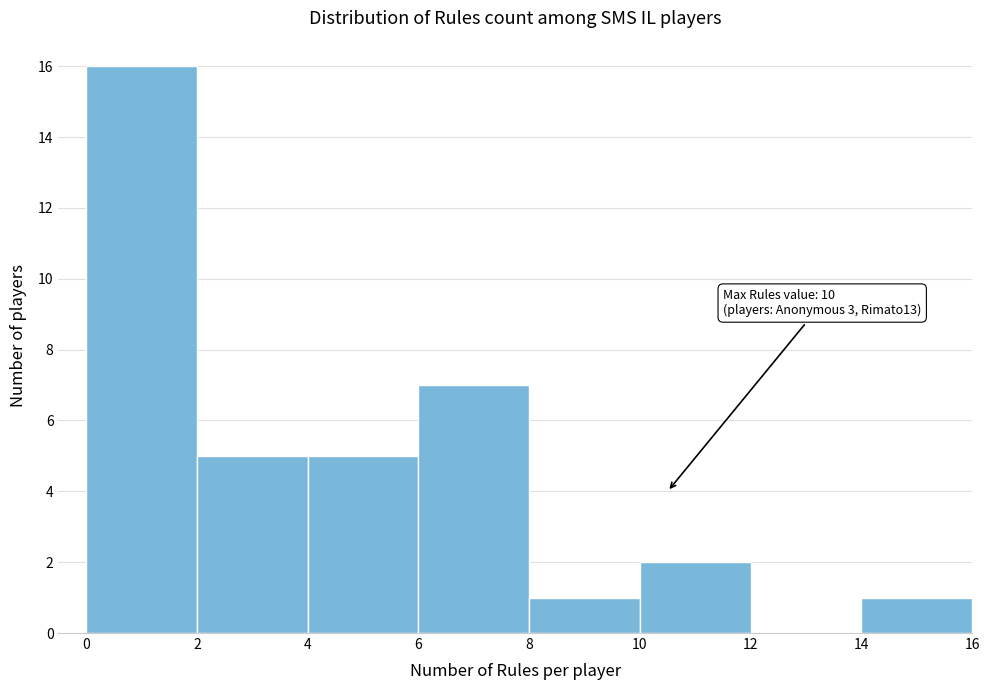

Over which range of the x-axis is the bar tallest?

0 to 2